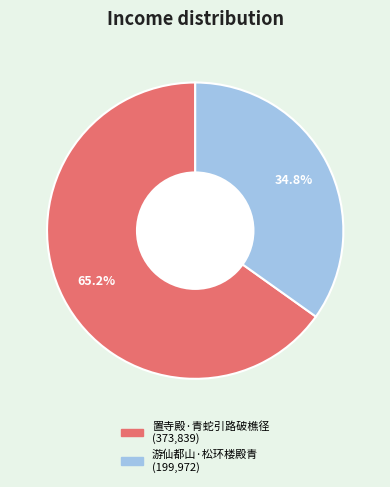

What percentage is the 游仙都山·松环楼殿青 slice, to the nearest percent?

35%